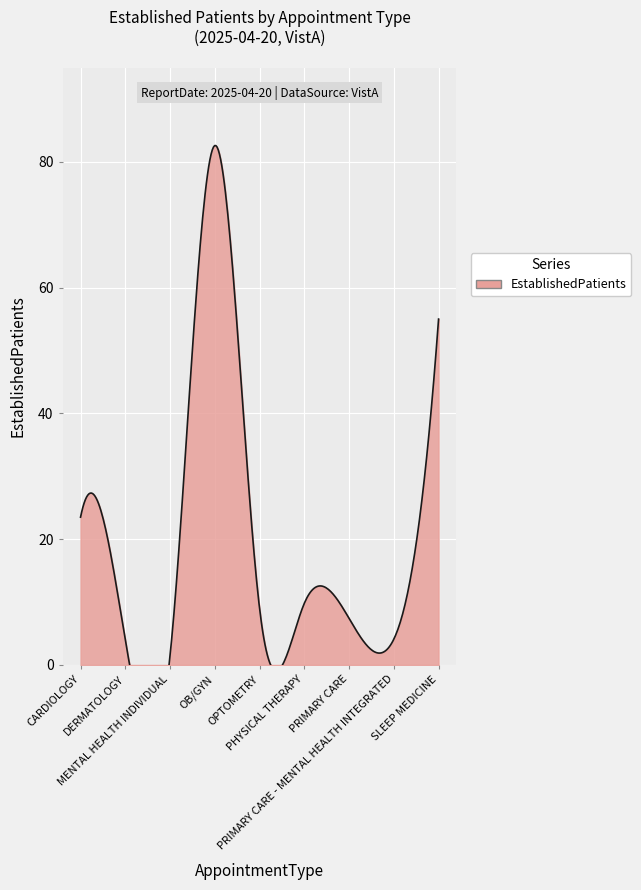

Which has a higher value, PHYSICAL THERAPY or OB/GYN?

OB/GYN